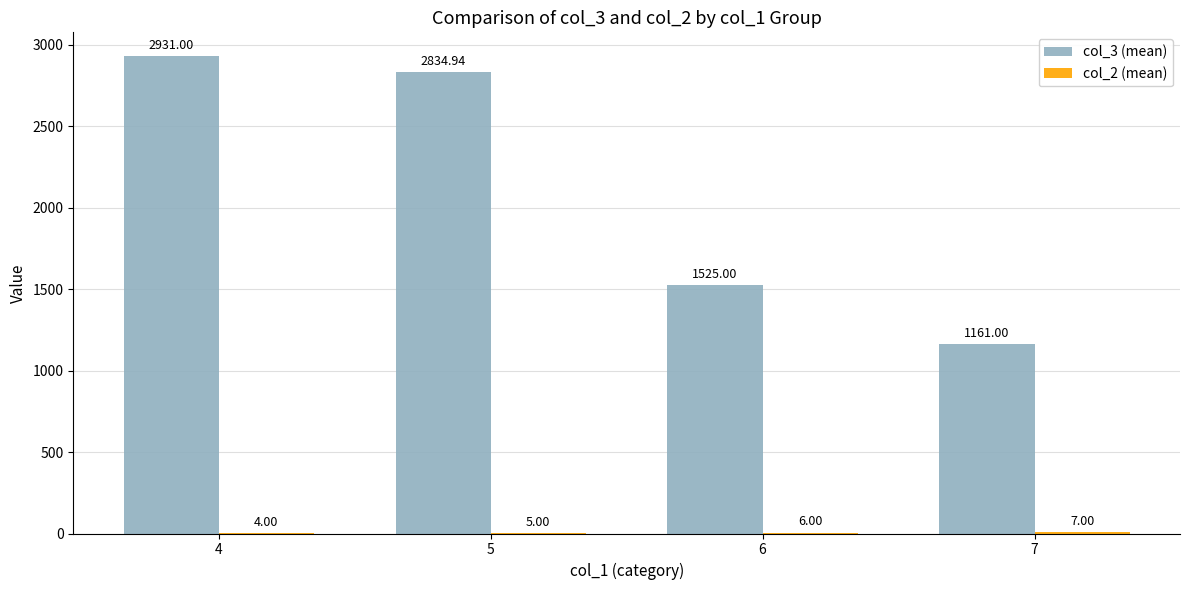

Read the col_3 (mean) value at 7.

1161.0